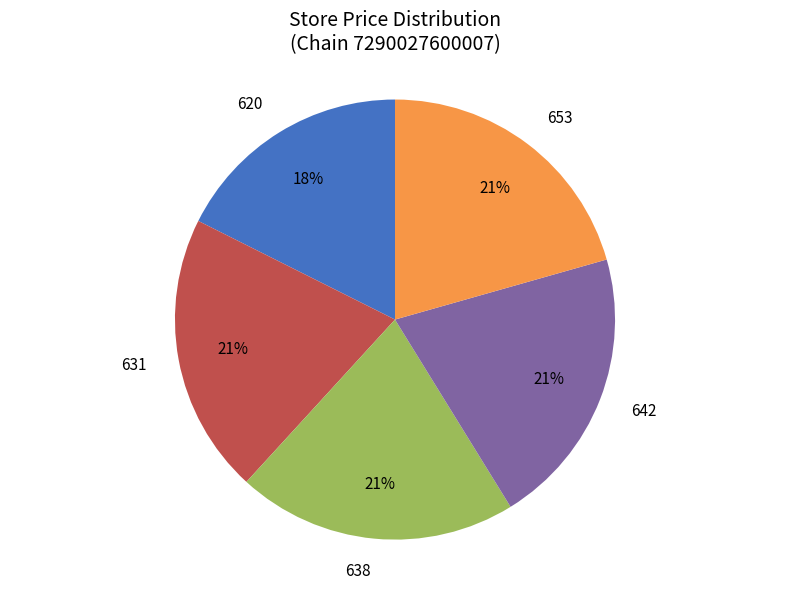

Which category has the smallest portion of the pie?

620